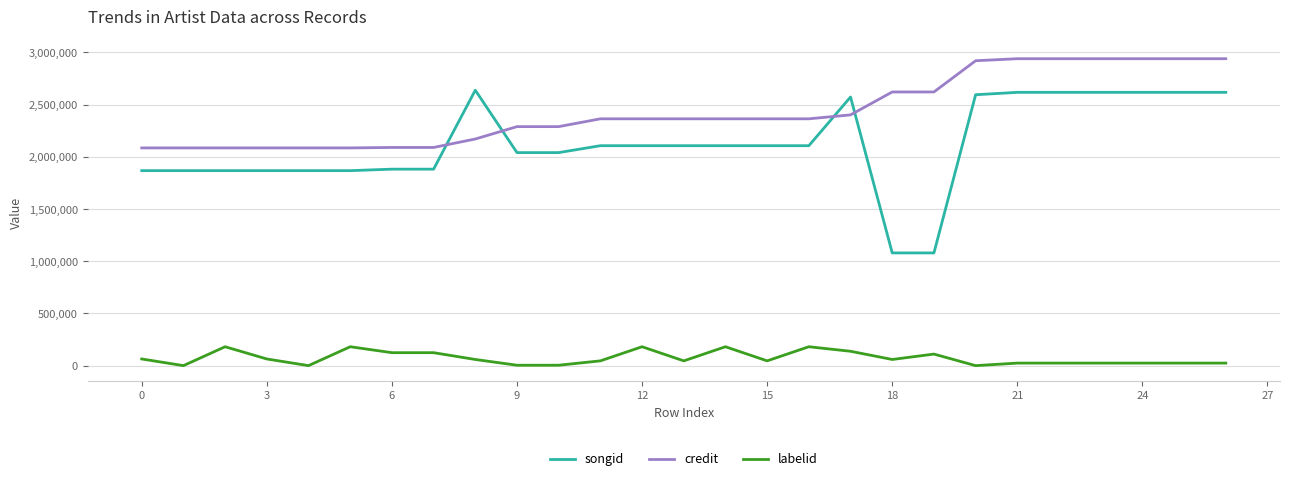

After their last crossing, which series has the higher values: songid or credit?

credit